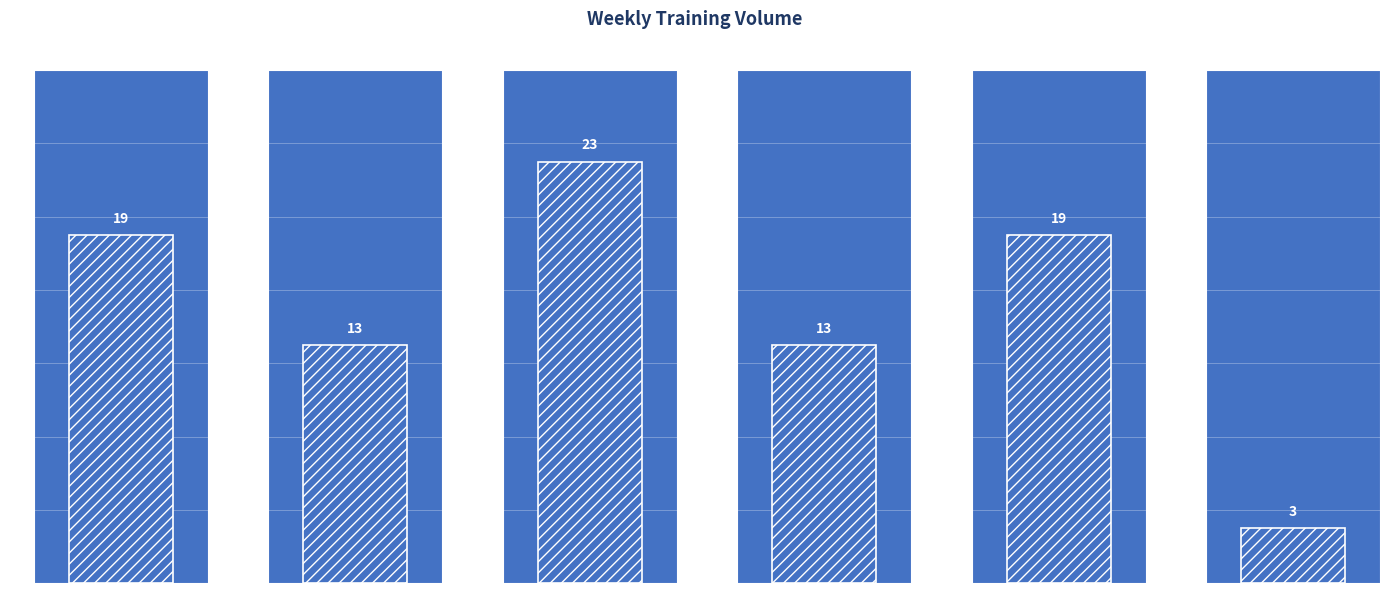

Rank the categories by value from lowest to highest.

Calves, Arms, Chest, Back, Shoulders, Legs